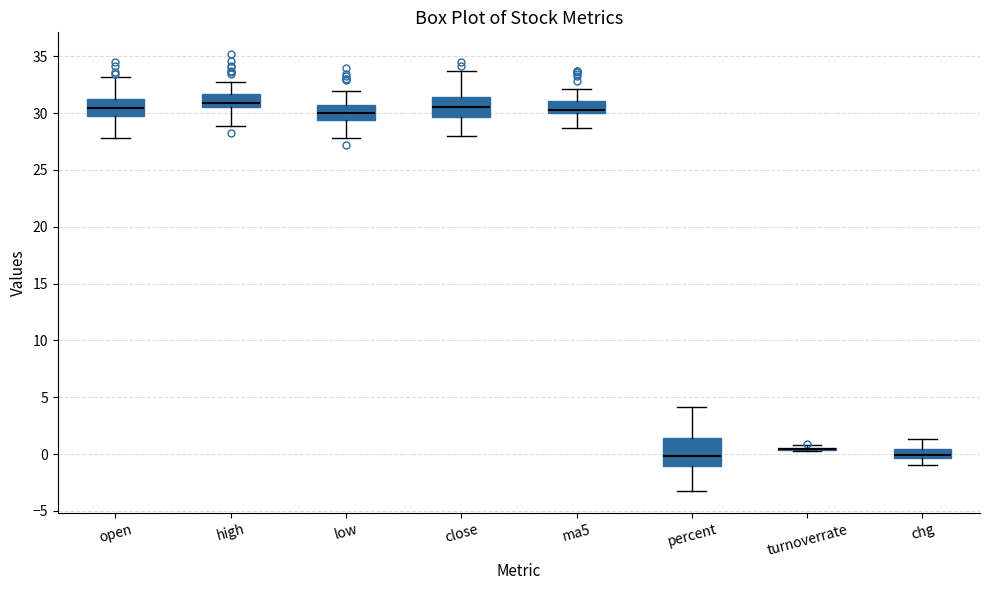

Reading left to right, transcribe this box plot: for each box, give where its median line is, the range the box spans, and where its two whiskers end, as read against the y-axis. The values are not printed on the chart, so give them approximately, as read against the axis.

open: median 30.5, box 30.0 to 31.0, whiskers 28.0 to 33.0
high: median 31.0, box 30.5 to 31.5, whiskers 29.0 to 32.5
low: median 30.0, box 29.5 to 30.5, whiskers 28.0 to 32.0
close: median 30.5, box 29.5 to 31.5, whiskers 28.0 to 33.5
ma5: median 30.5, box 30.0 to 31.0, whiskers 28.5 to 32.0
percent: median 0.0, box -1.0 to 1.5, whiskers -3.0 to 4.0
turnoverrate: box collapsed to a line at 0.5, whiskers 0.5 to 1.0
chg: median 0.0, box -0.5 to 0.5, whiskers -1.0 to 1.5